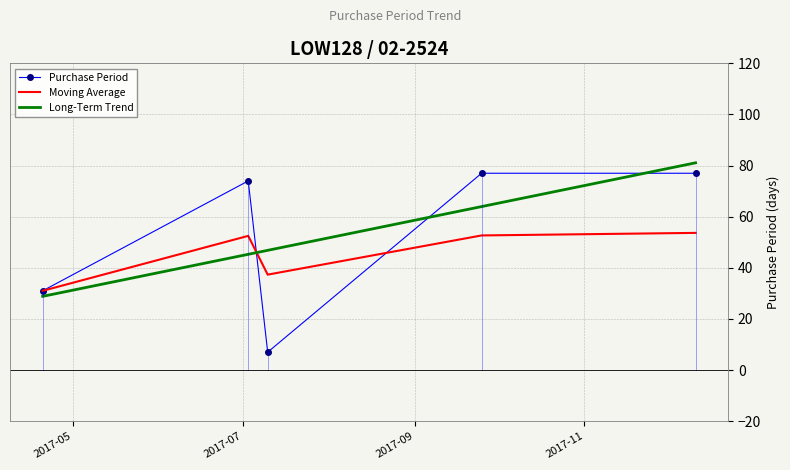

In Moving Average, how many points are higher than both neighbors (excluding endpoints)?

1